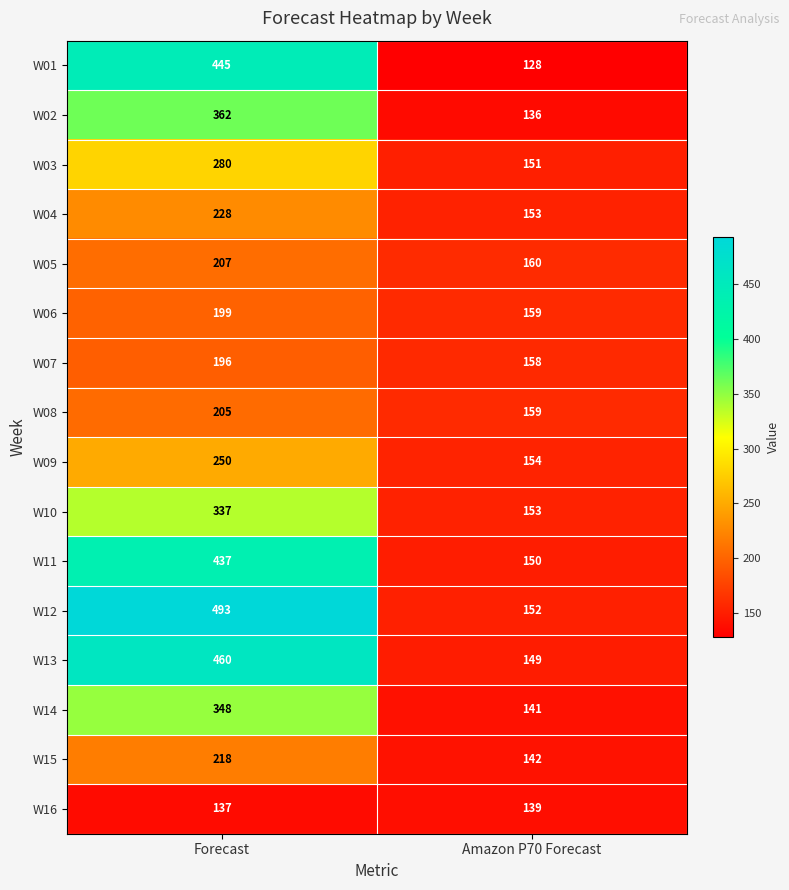

True or false: W05 has a value of 207 at Forecast.

True